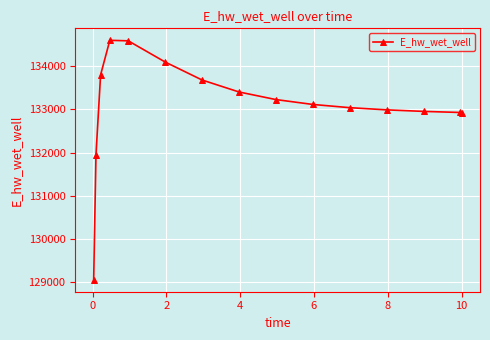

What is the difference between the maximum and minimum values?

5536.7